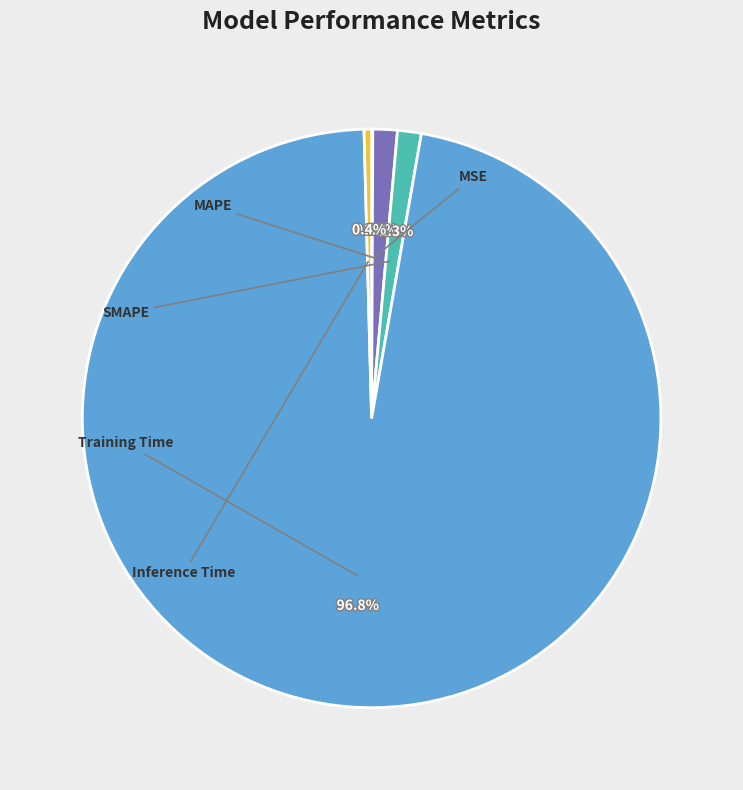

Is there a majority slice in this chart?

Yes